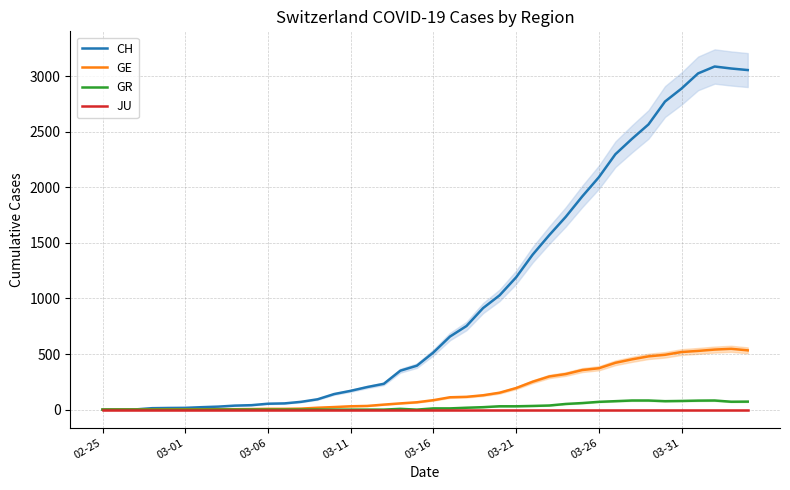

What is the highest value of the GE series?

547